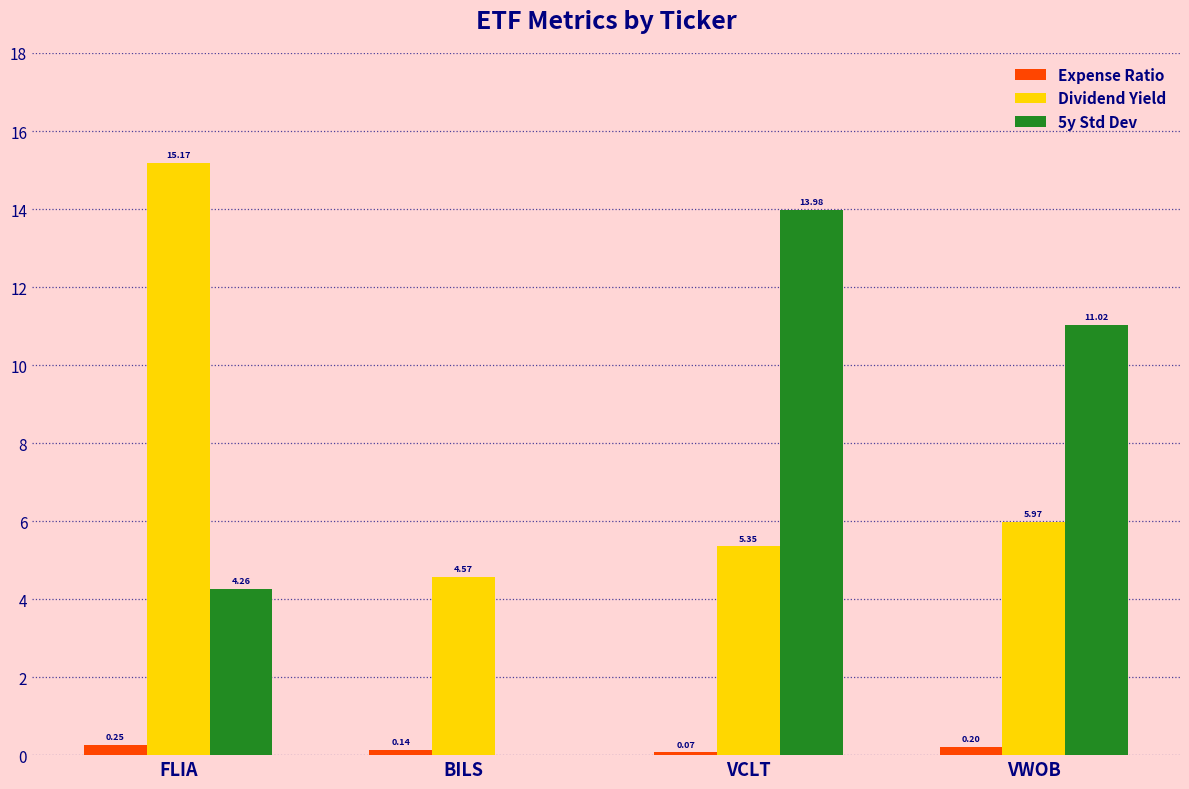

At which label is Dividend Yield closest to 9?

VWOB